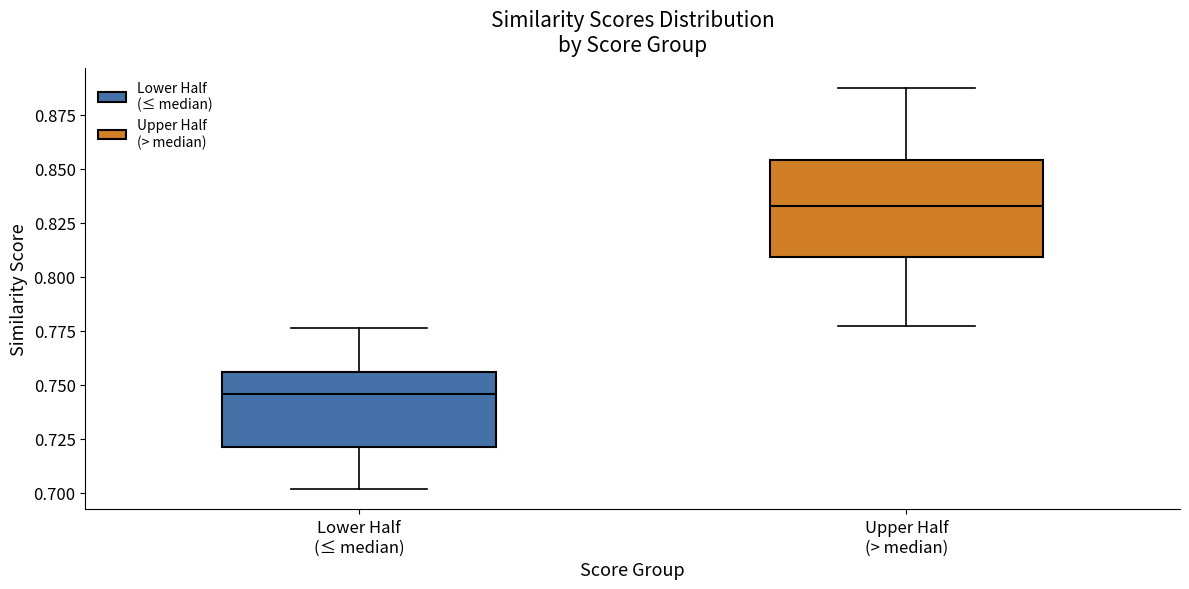

Reading left to right, transcribe this box plot: for each box, give where its median line is, the range the box spans, and where its two whiskers end, as read against the y-axis. The values are not printed on the chart, so give them approximately, as read against the axis.

Lower Half (≤ median): median 0.745, box 0.720 to 0.755, whiskers 0.700 to 0.775
Upper Half (> median): median 0.835, box 0.810 to 0.855, whiskers 0.775 to 0.885